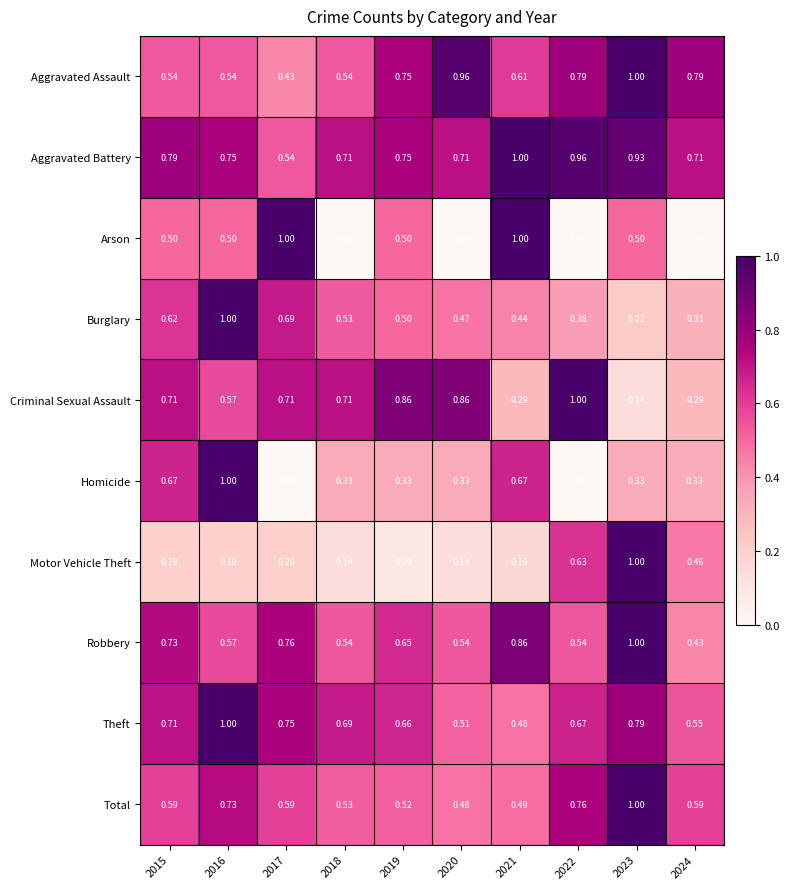

Is the value of Total at 2020 greater than the value of Criminal Sexual Assault at 2019?

No